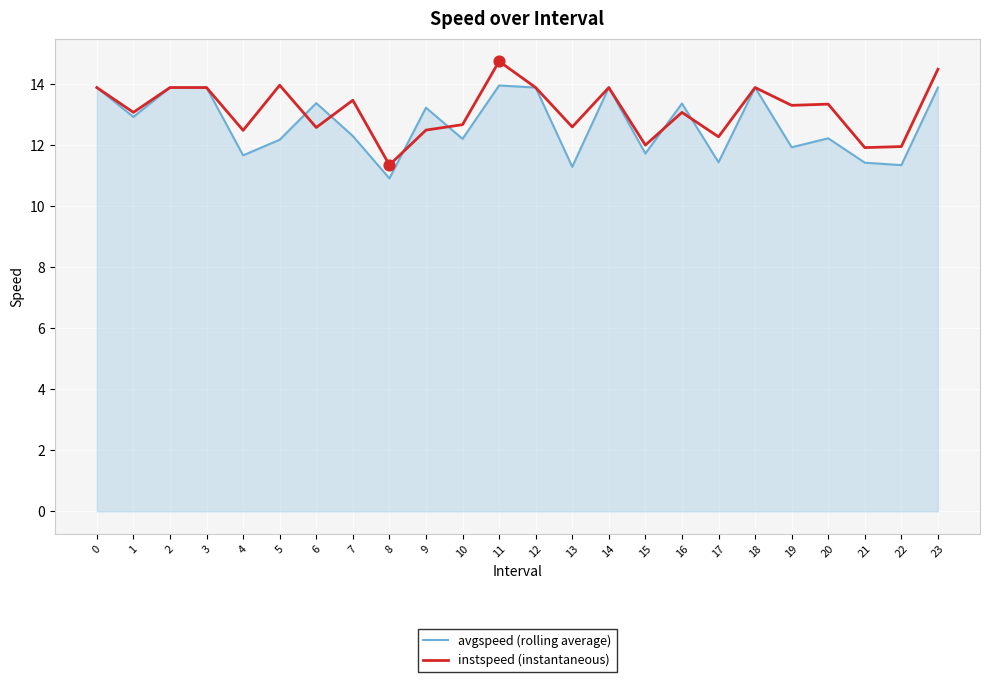

Between 9 and 17, which series saw the biggest shift?

avgspeed (rolling average)